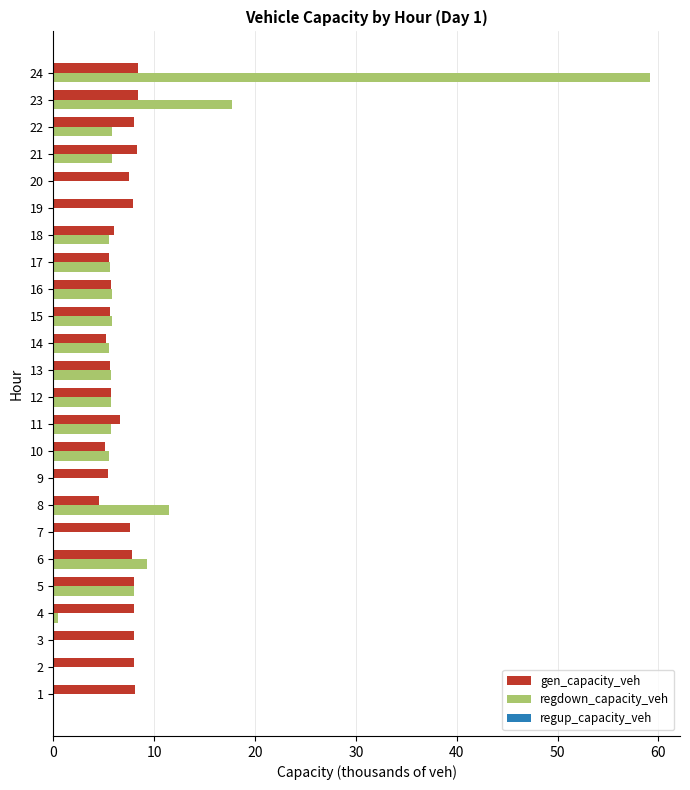

What is the sum of all gen_capacity_veh values?

165.3